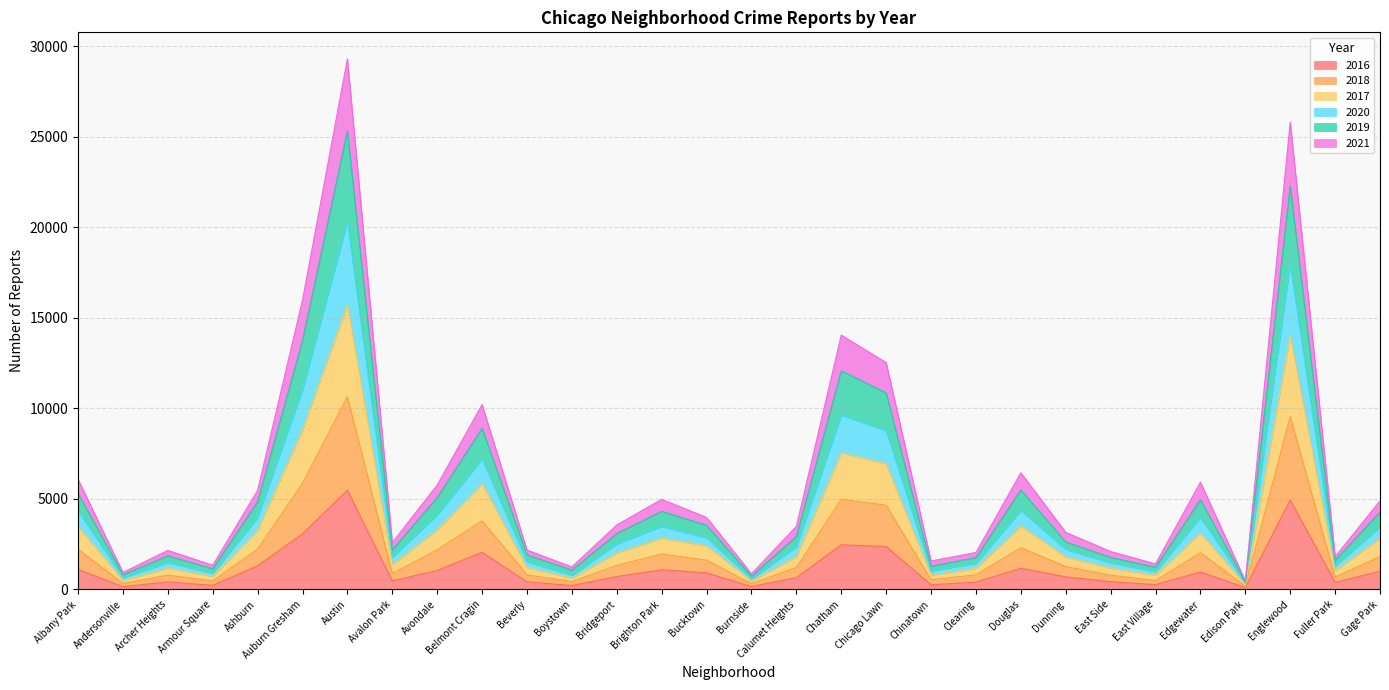

List the labels in order of 2021 value, smallest first.

Edison Park, Burnside, Andersonville, Boystown, Armour Square, East Village, Chinatown, Fuller Park, Clearing, East Side, Archer Heights, Beverly, Avalon Park, Dunning, Calumet Heights, Bridgeport, Bucktown, Gage Park, Brighton Park, Ashburn, Edgewater, Avondale, Albany Park, Douglas, Belmont Cragin, Chicago Lawn, Chatham, Auburn Gresham, Englewood, Austin